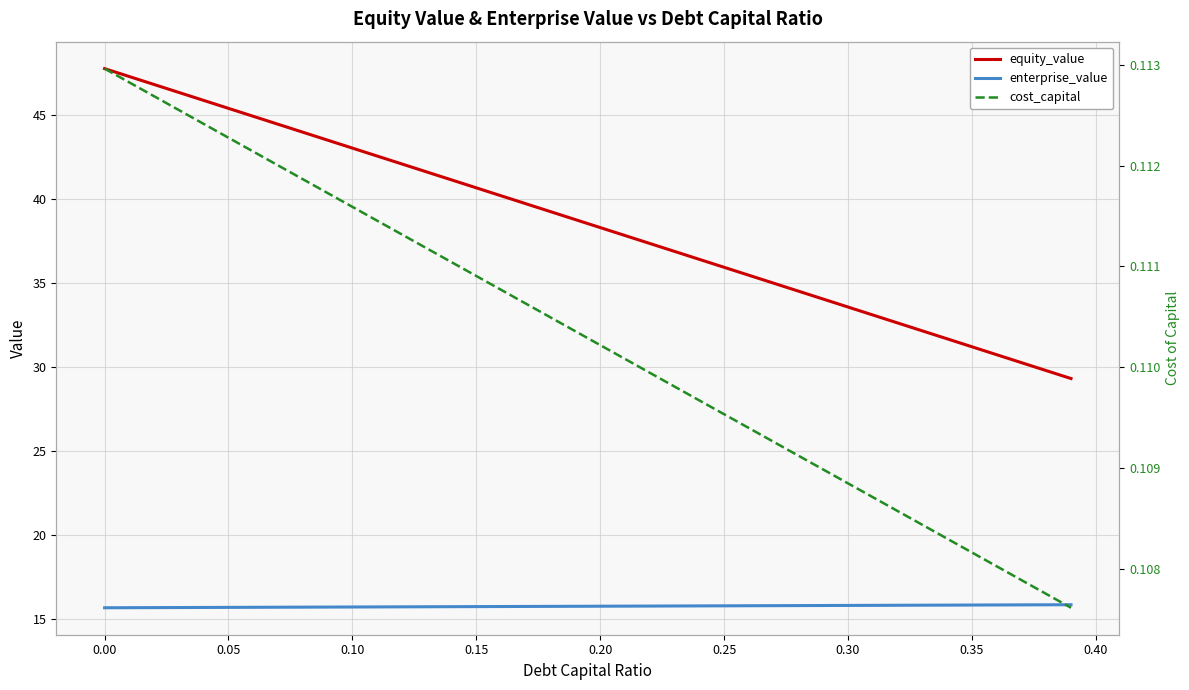

What is the minimum value for enterprise_value?

15.7